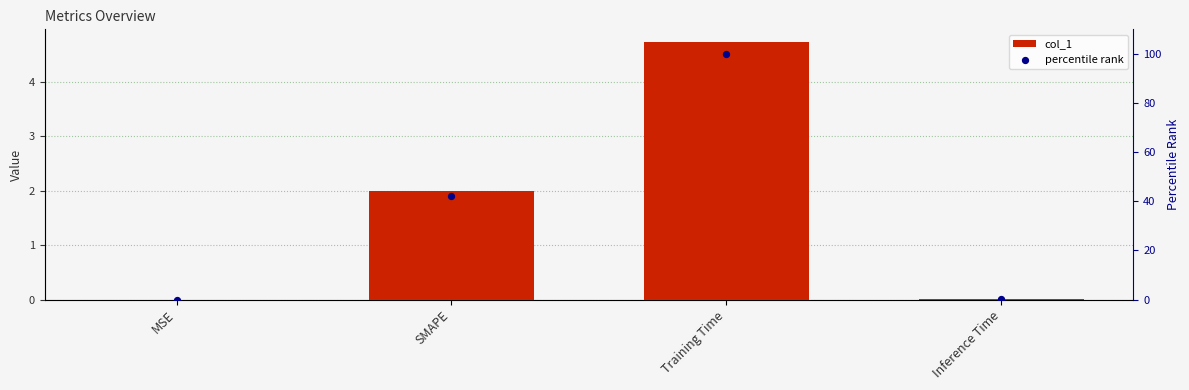

At which category is the sum across all series the highest?

Training Time